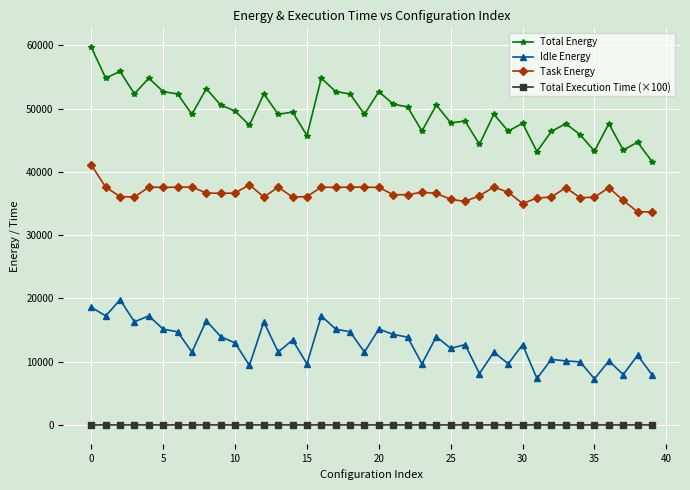

How many values in the Task Energy series exceed 36655?

20